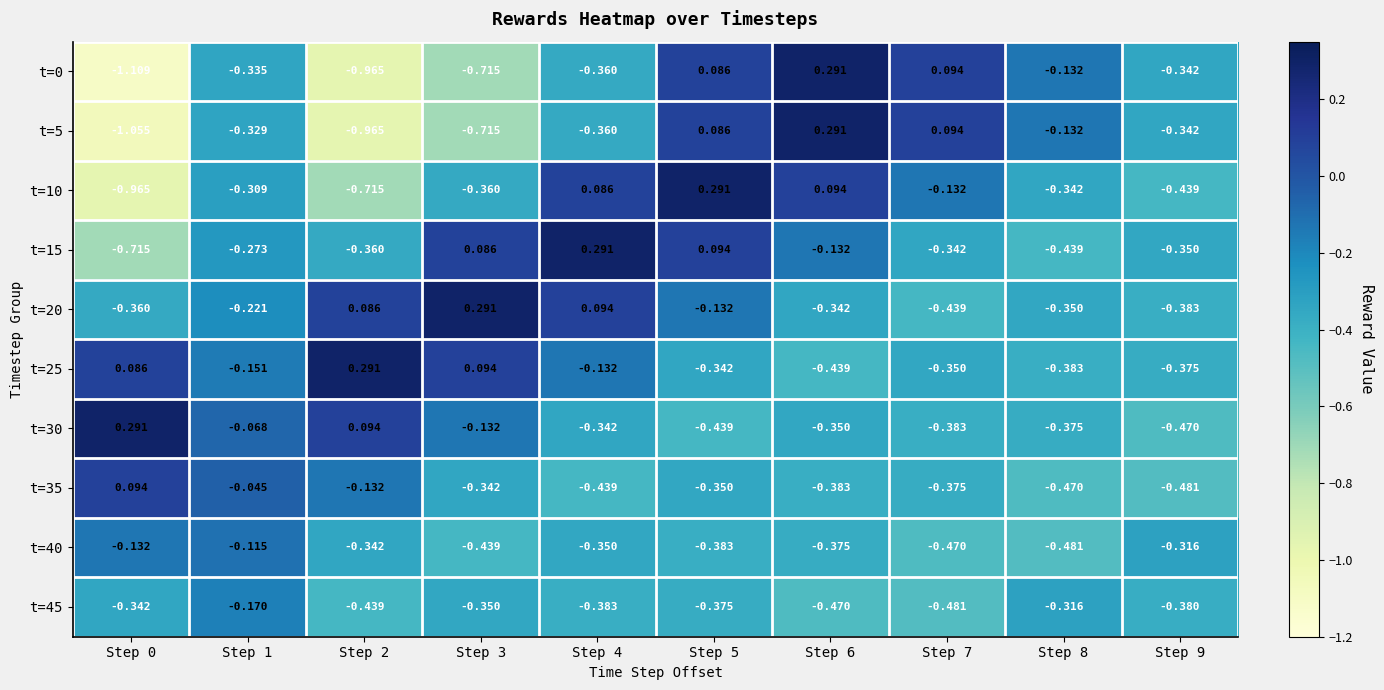

Is the value of t=40 at Step 1 greater than the value of t=15 at Step 2?

Yes